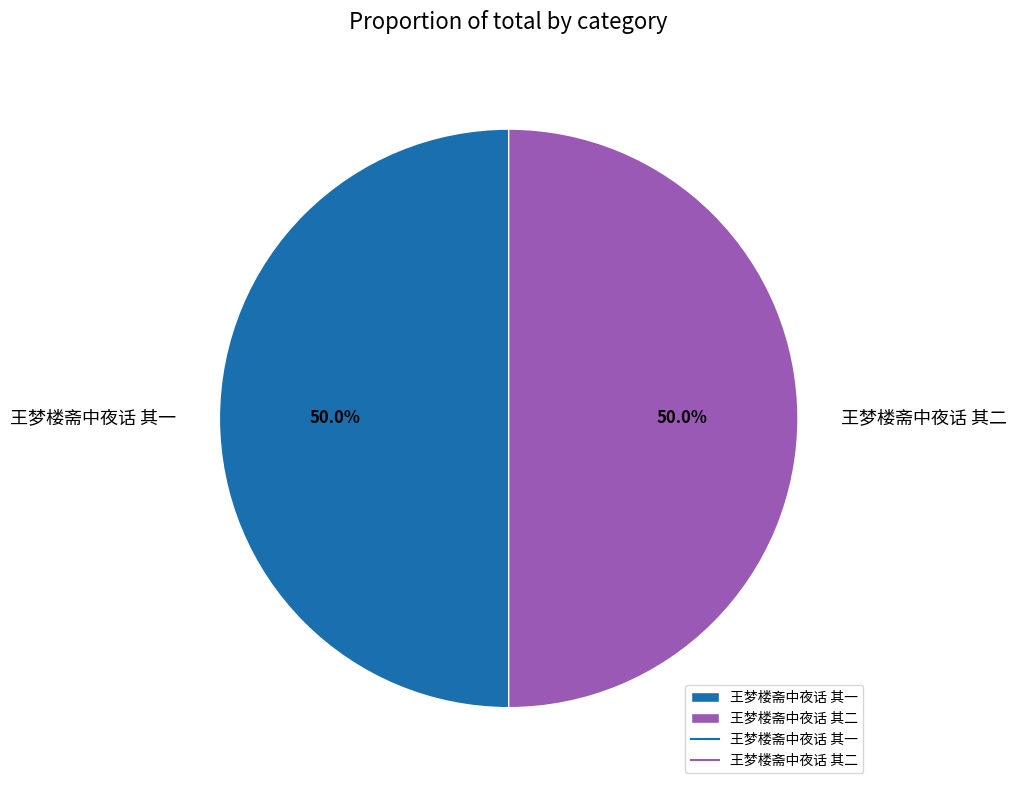

What percentage is NOT represented by 王梦楼斋中夜话 其一?

50.0%